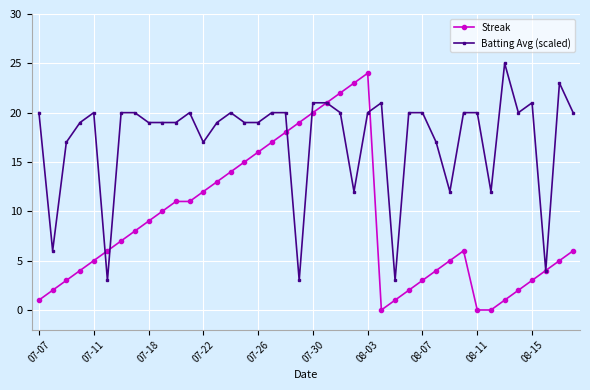

What is the maximum value for Streak?

24.0